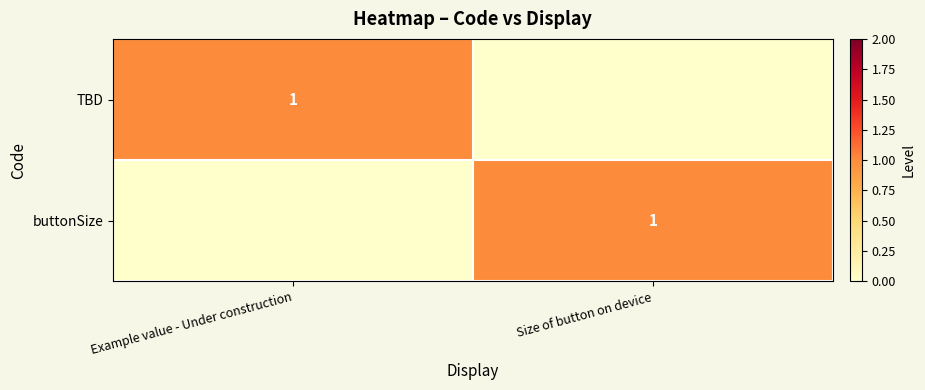

The value of TBD at Example value - Under construction is 1. True or false?

True